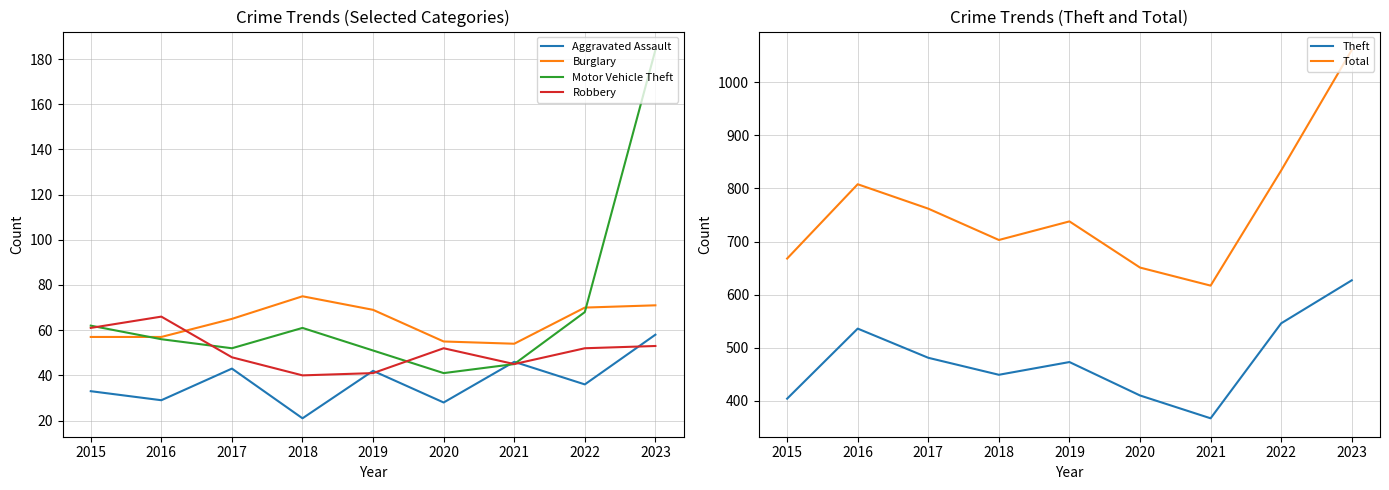

At how many categories does at least one series exceed 618?

8